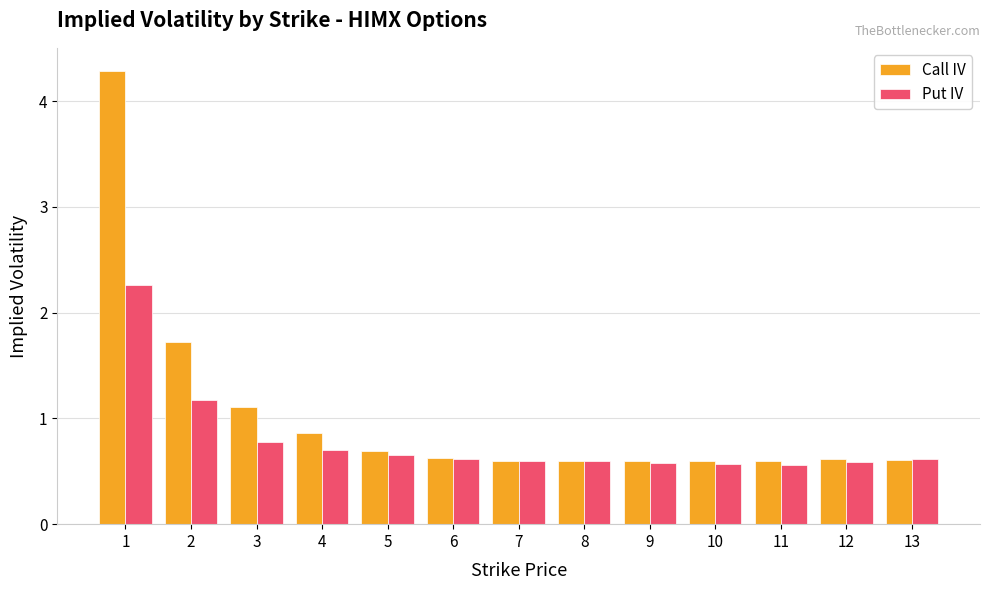

How many series are shown in this chart?

2